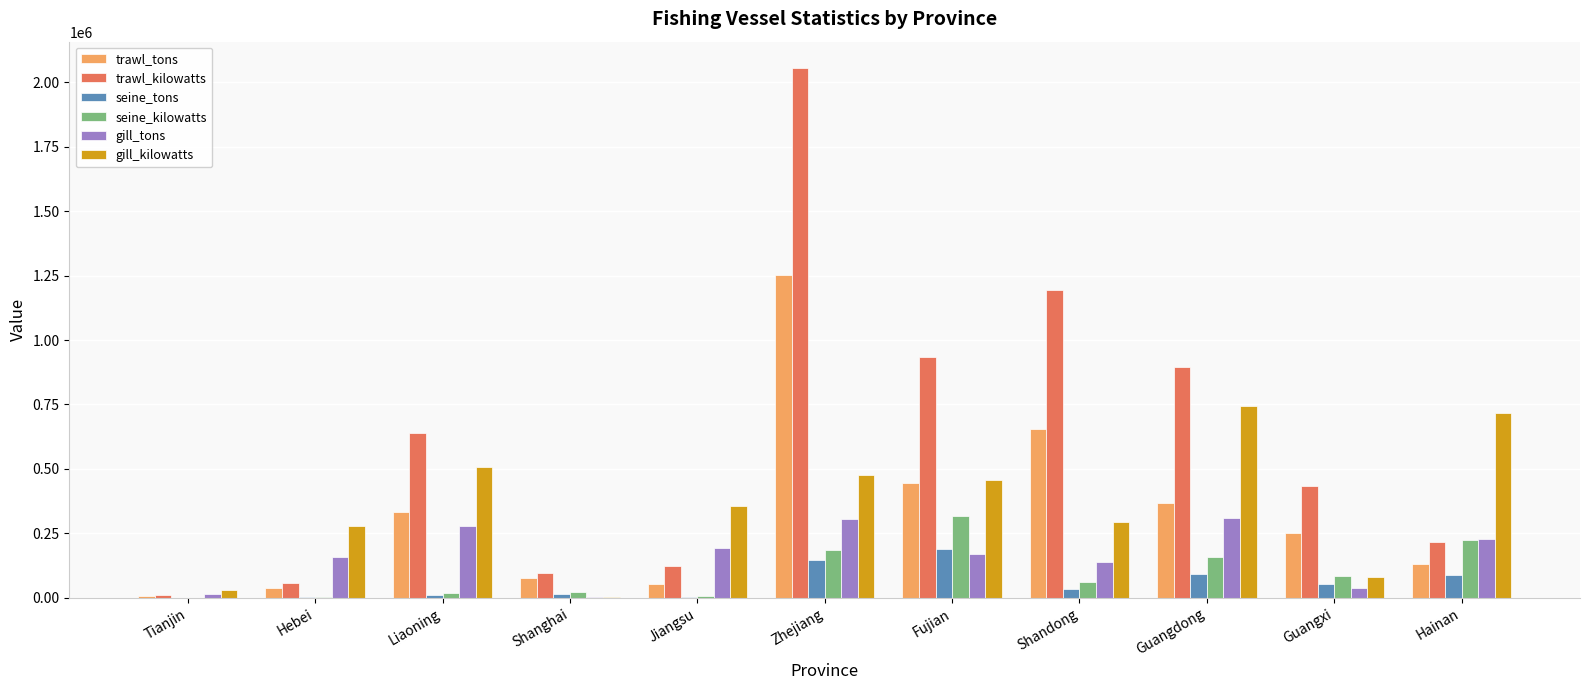

At which label does seine_kilowatts reach its peak?

Fujian